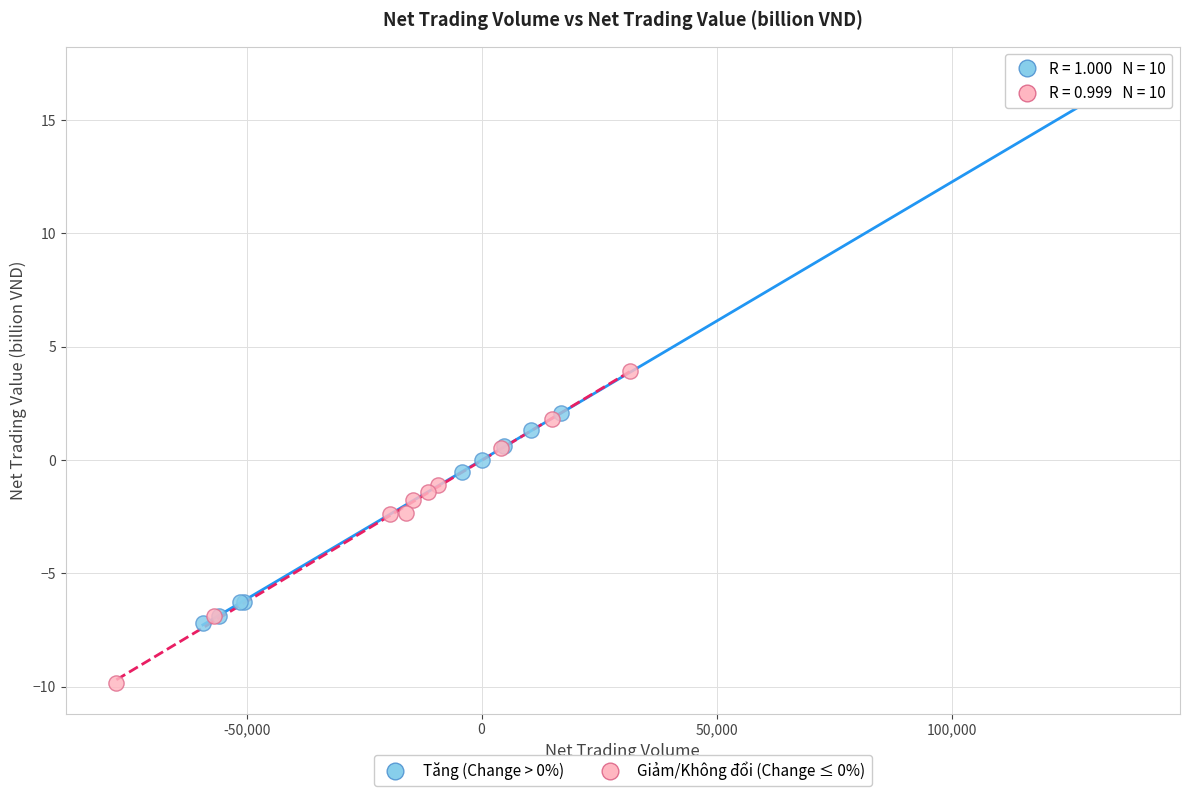

Which series has the largest Y range (max minus min)?

Tăng (Change > 0%)